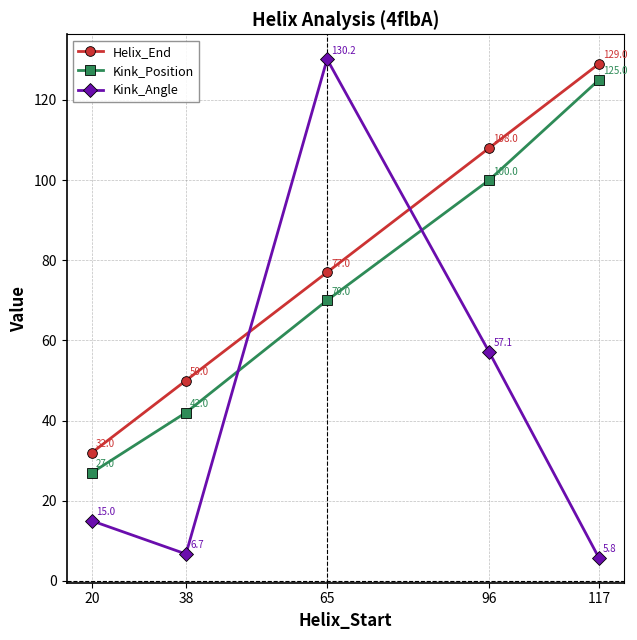

The value of Kink_Position at 38 is 57.5. True or false?

False